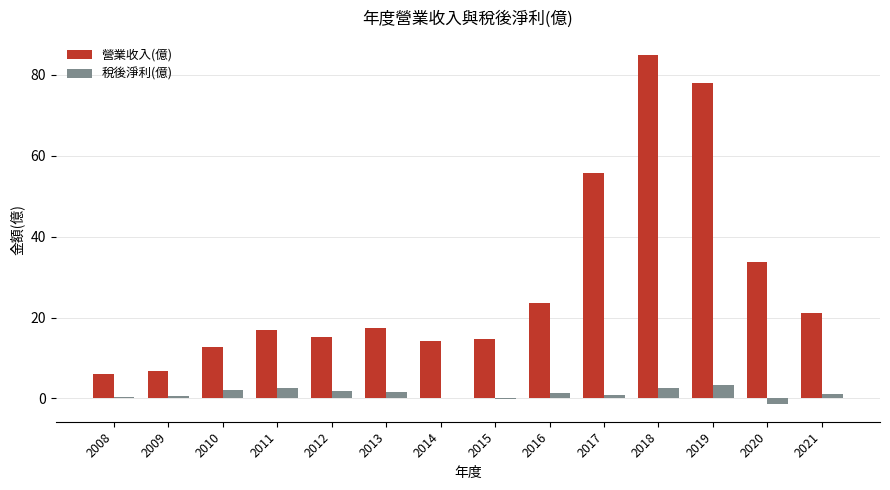

Which series has the largest total across all categories?

營業收入(億)